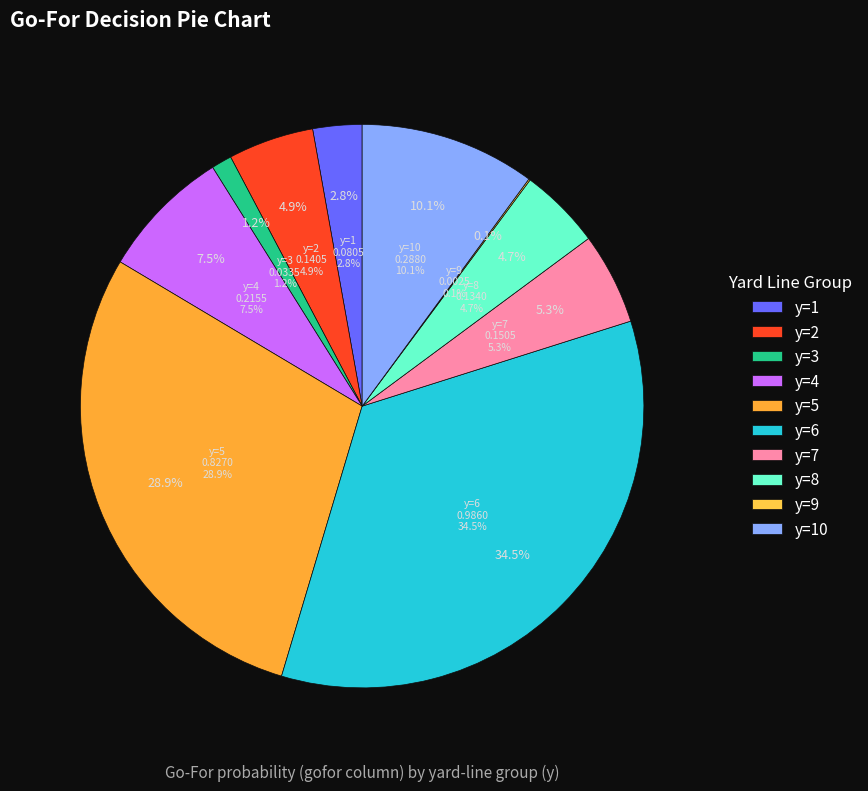

To the nearest percent, what percentage of the pie is y=7?

5%